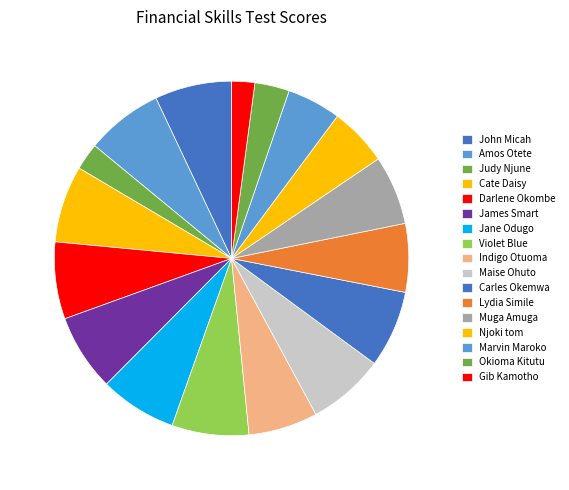

What percentage is the Indigo Otuoma slice, to the nearest percent?

6%